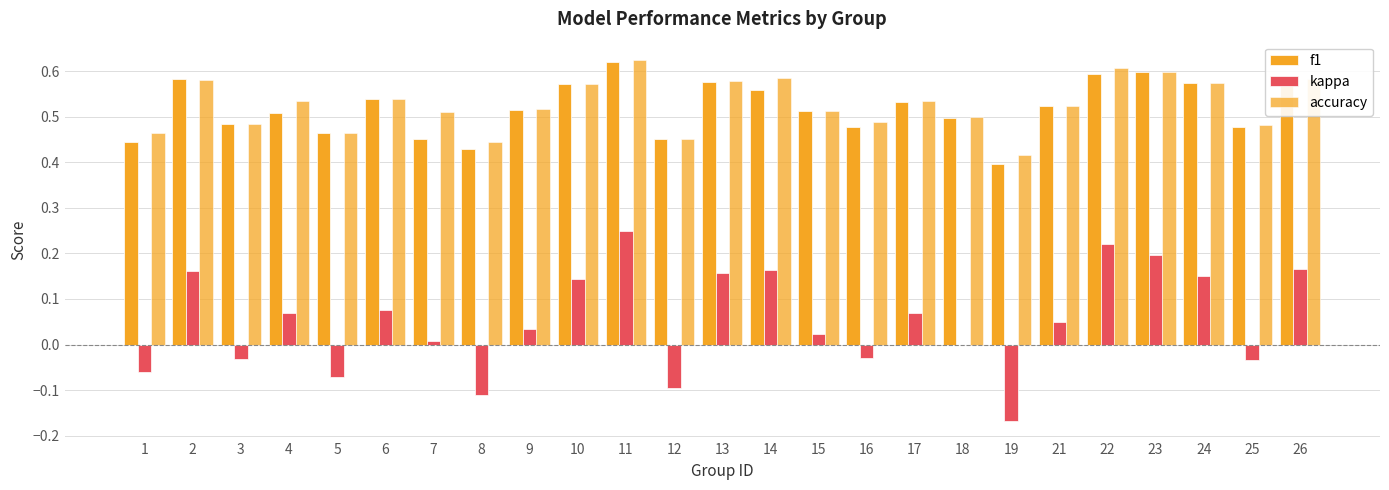

Are the bars horizontal?

No